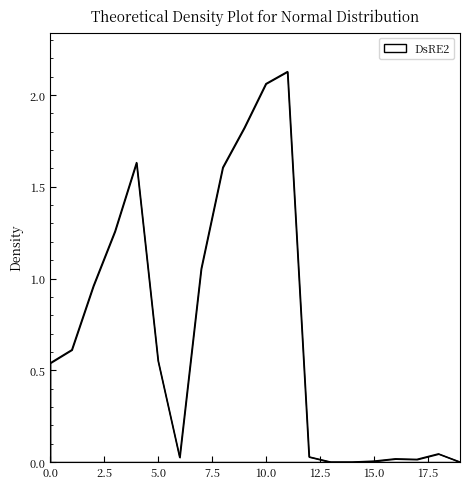

True or false: there are more than 2 points higher than both neighbors.

True